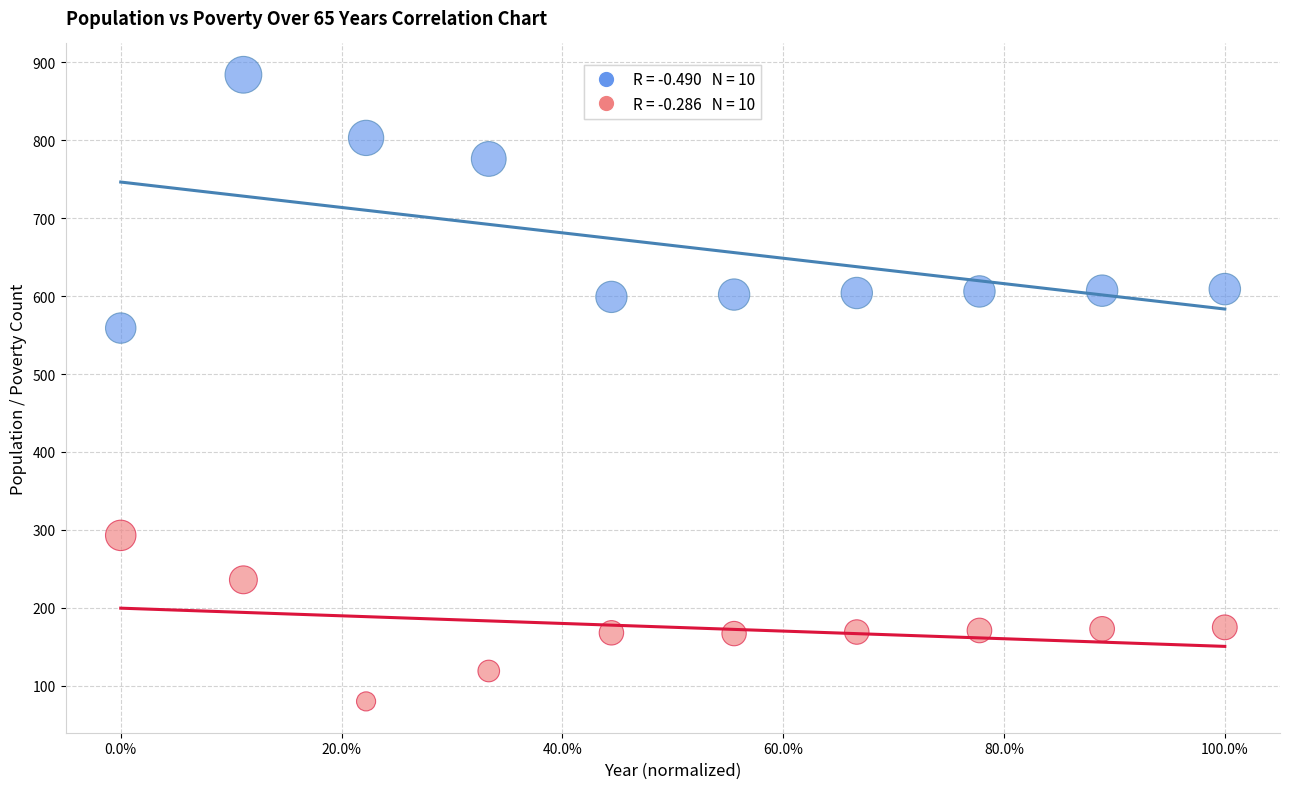

Across all series, what Y value is closest to 482?

559